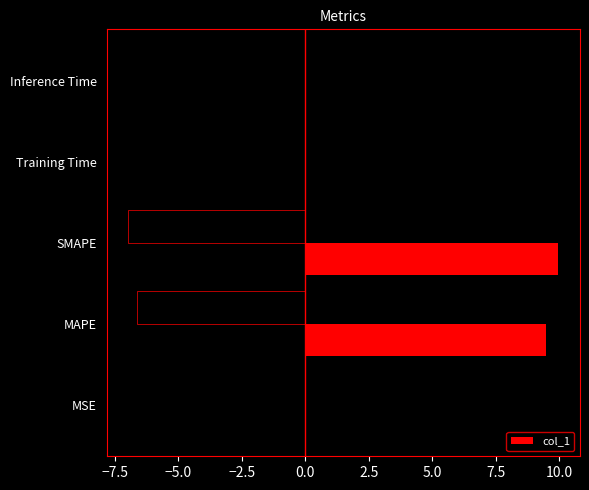

What is the sum of all col_1 values?

19.5